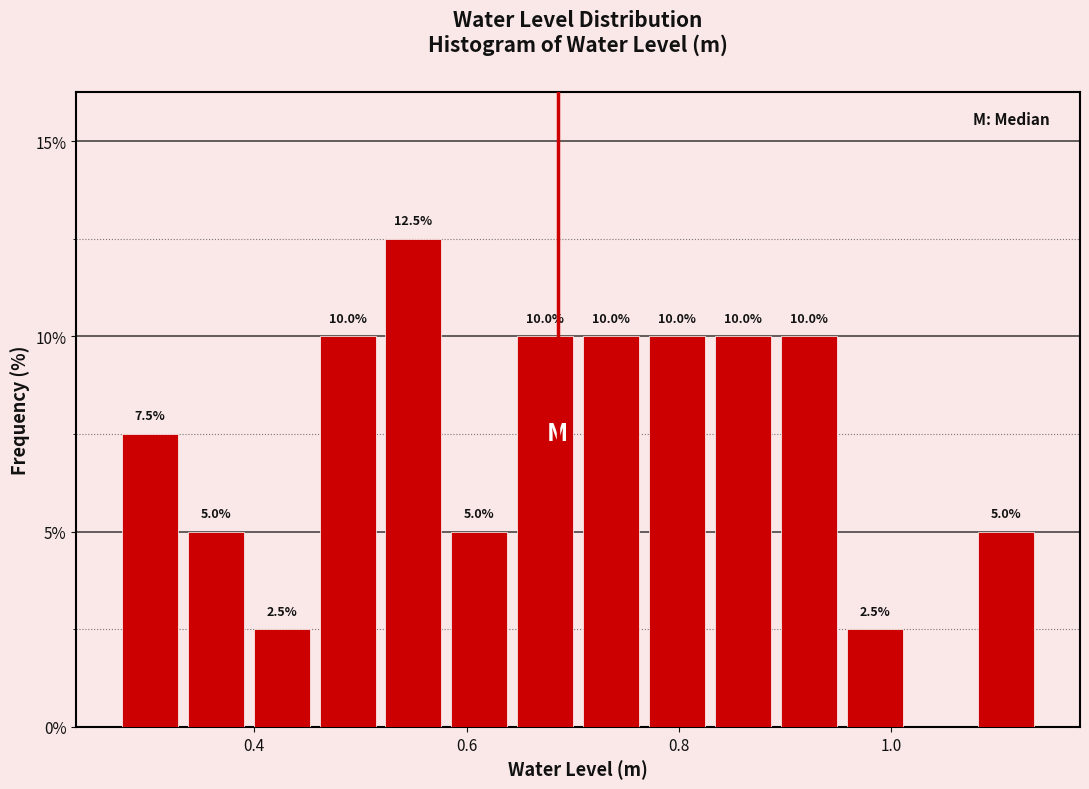

Read against the x-axis, roughly where is the centre of the tallest bar?

0.56